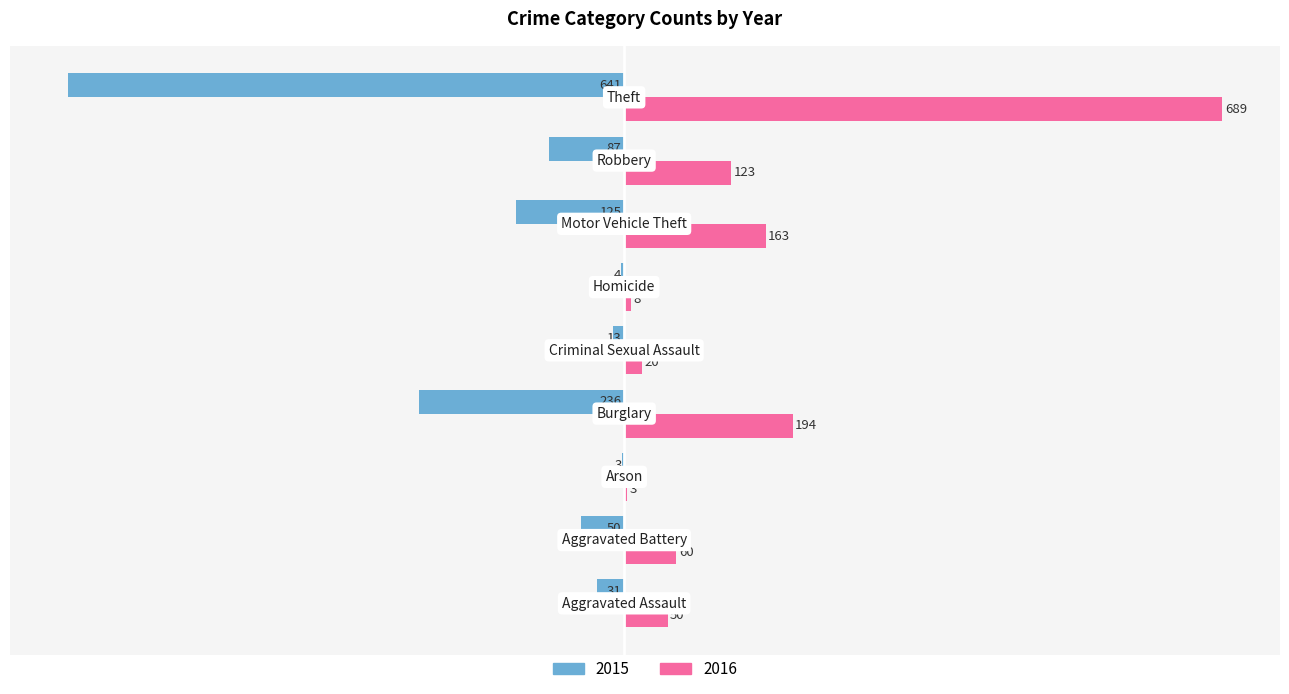

What is the sum of all 2016 values?

1310